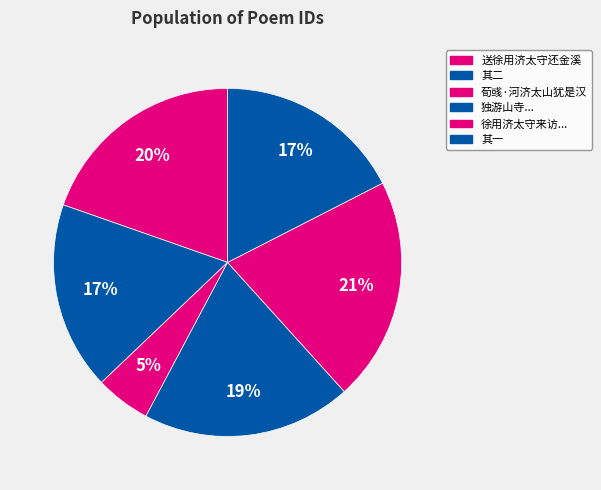

What is the largest slice in the pie chart?

徐用济太守来访自山寓于石亭寺值病不及拜之作二诗布谢